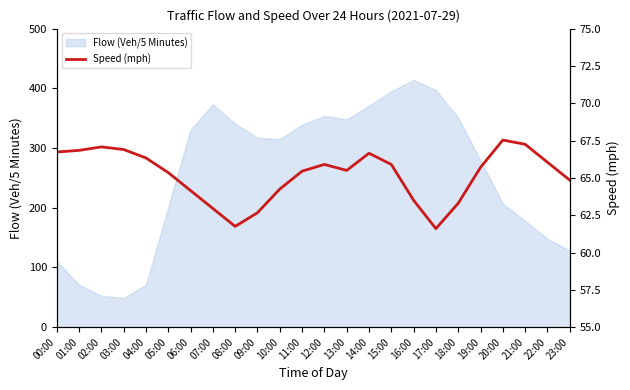

Does the chart have visible grid lines?

No